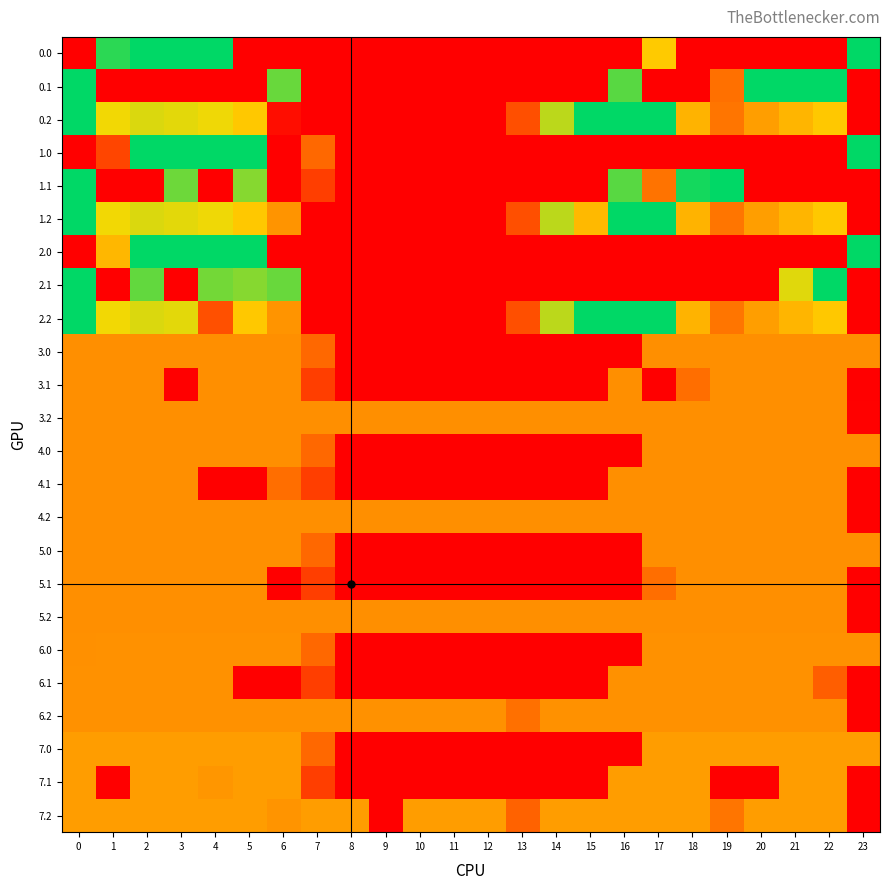

At 11, list the series in order from largest to smallest.

7.2, 6.2, 3.2, 4.2, 5.2, 0.0, 0.1, 0.2, 1.0, 1.1, 1.2, 2.0, 2.1, 2.2, 3.0, 3.1, 4.0, 4.1, 5.0, 5.1, 6.0, 6.1, 7.0, 7.1